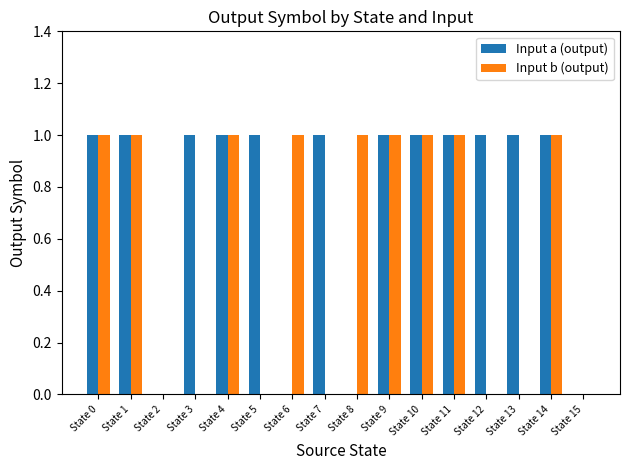

Does the chart contain stacked bars?

No